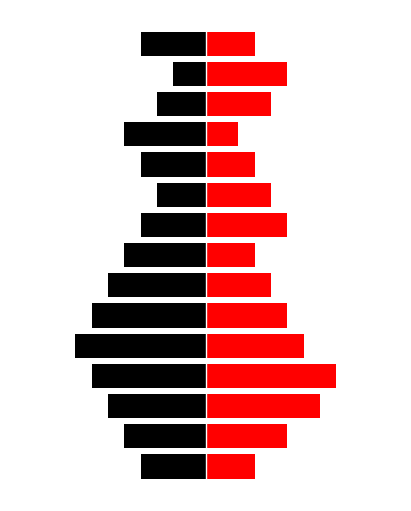

True or false: BOS has a value of 6 at 6.

False